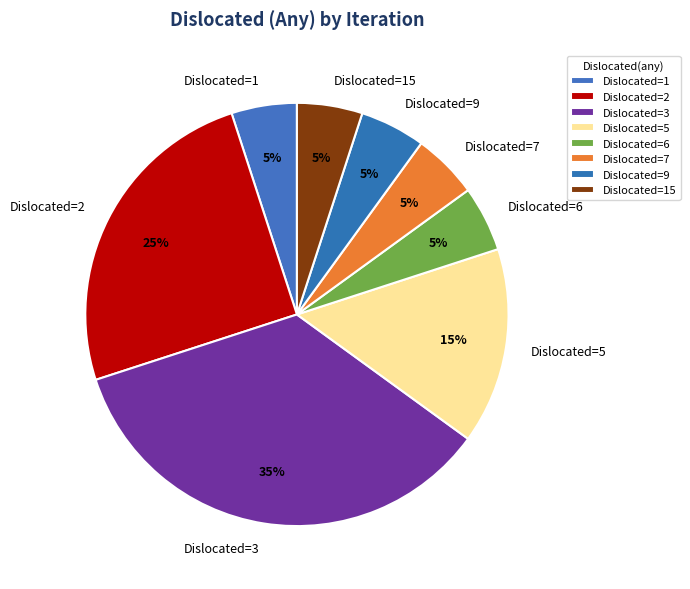

Between Dislocated=3 and Dislocated=7, which is larger?

Dislocated=3